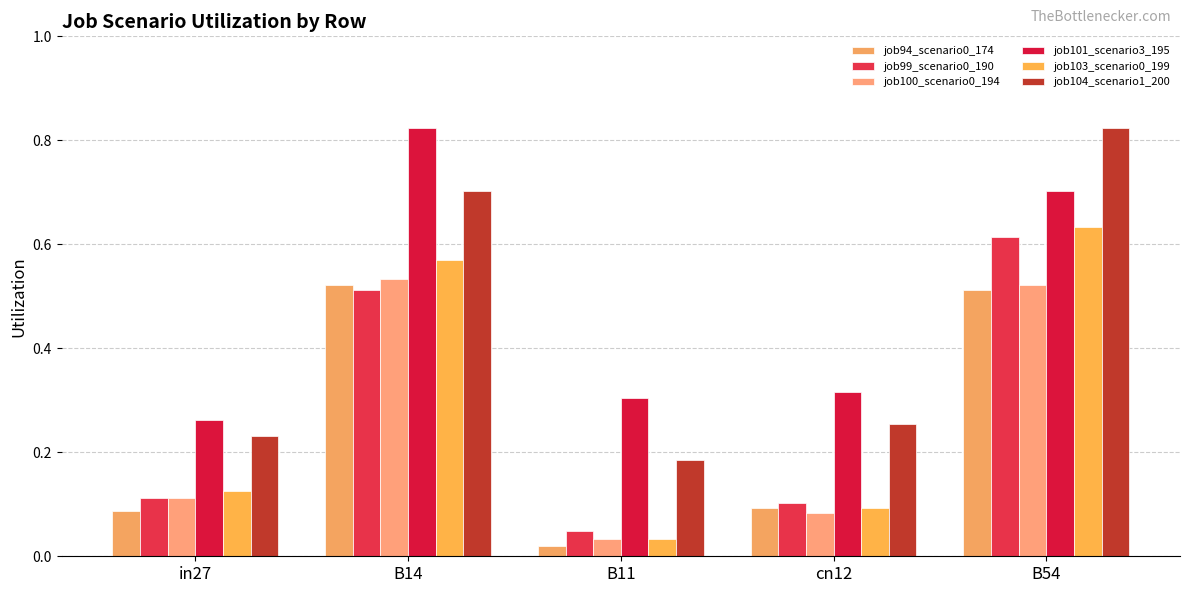

What is the spread (max minus min) of values at in27?

0.2